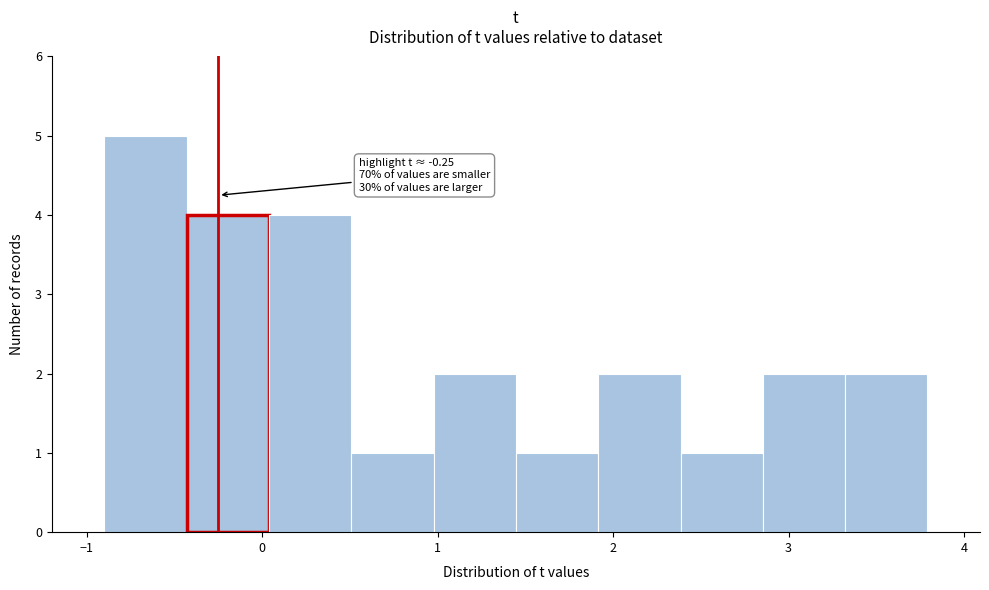

Over which range of the x-axis is the bar tallest?

-0.9 to -0.4